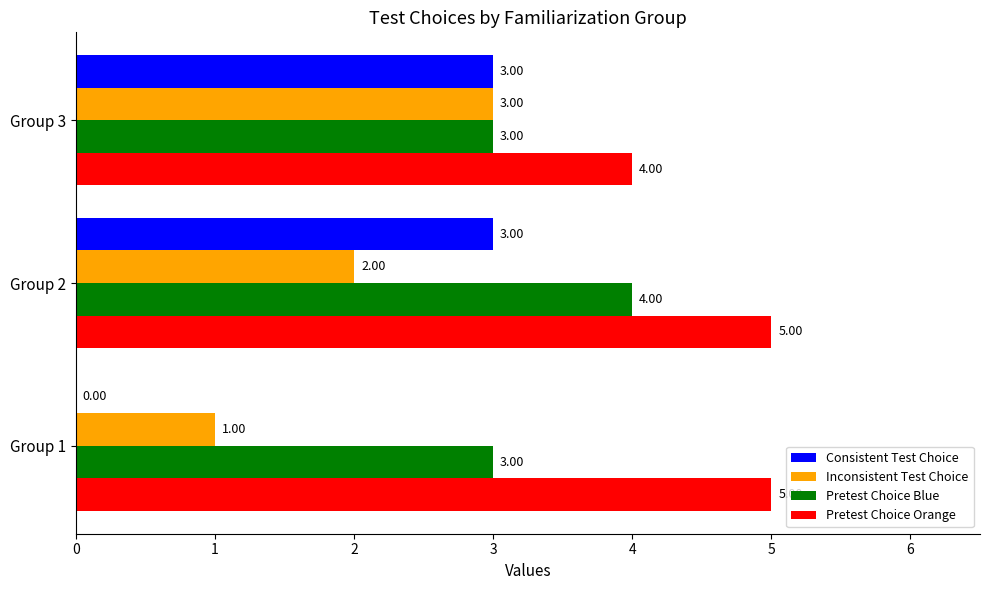

What is the sum of the Pretest Choice Blue values at Group 3 and Group 1?

6